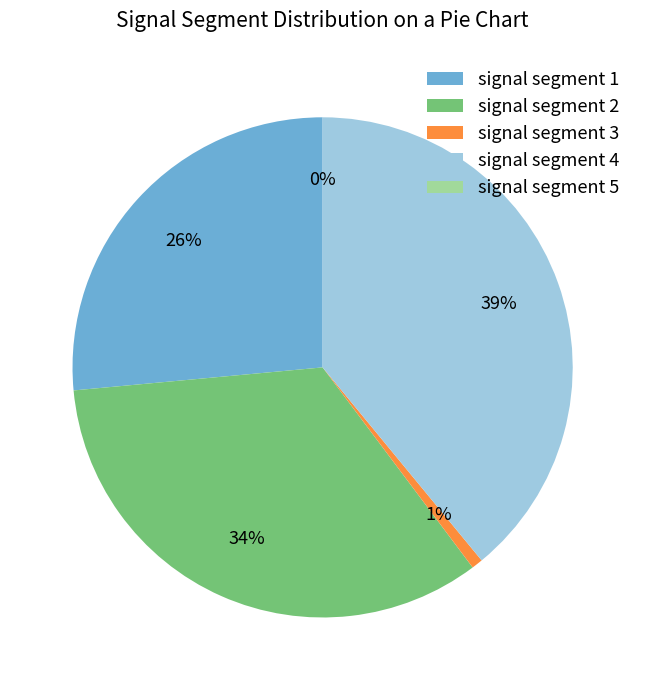

Is the sum of signal segment 5 and signal segment 2 greater than half?

No